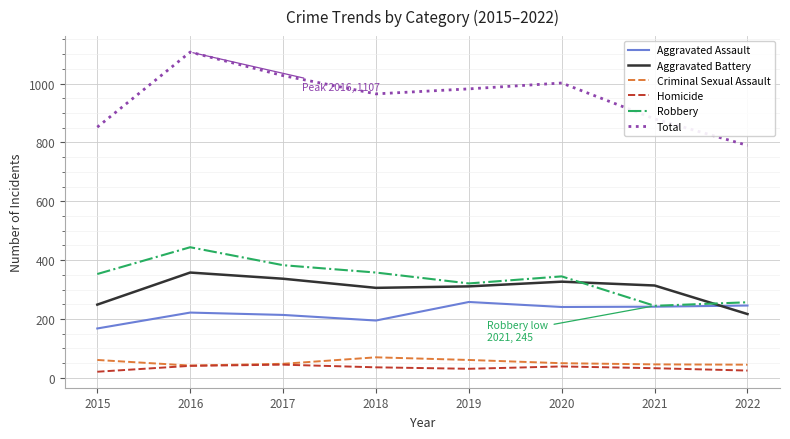

Is it true that Aggravated Assault equals 357 at 2017?

False